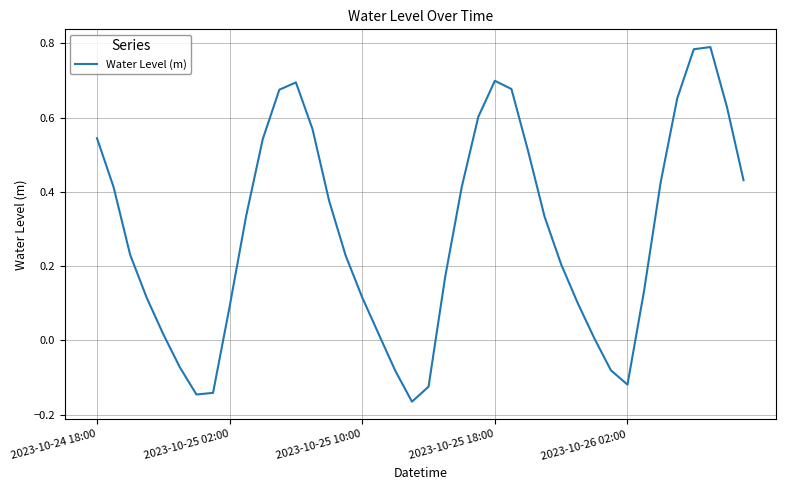

What is the difference between the maximum and minimum values?

1.0